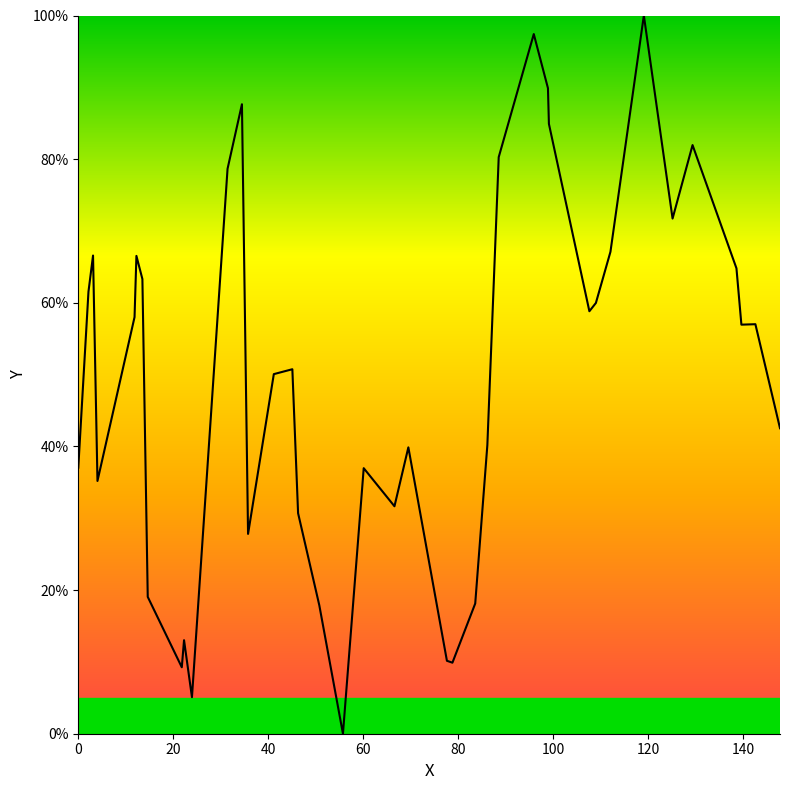

What is the difference between the maximum and minimum values?

100.0